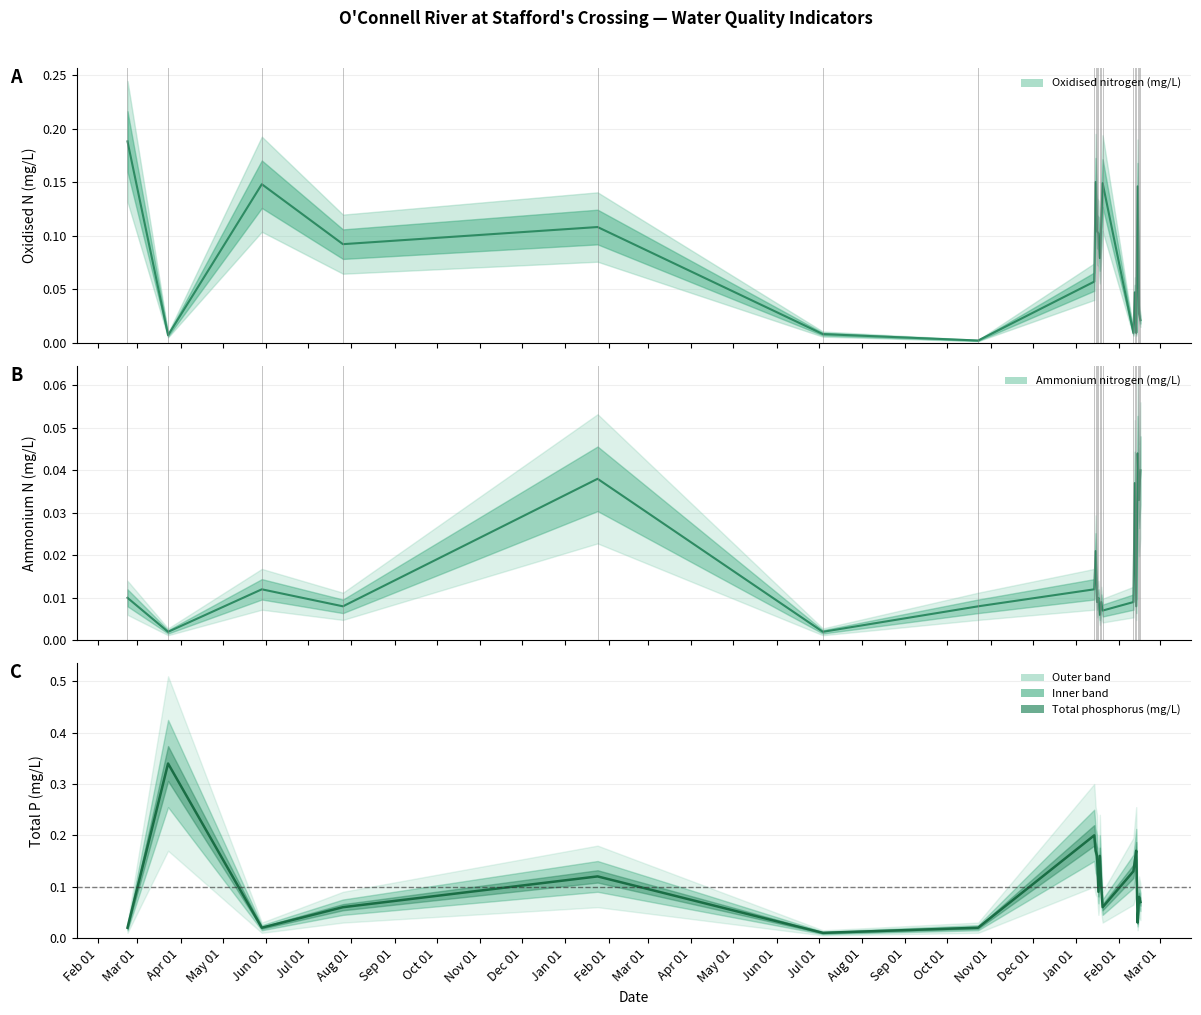

What is the difference between the maximum and second lowest values in the Total phosphorus (mg/L) series?

0.3